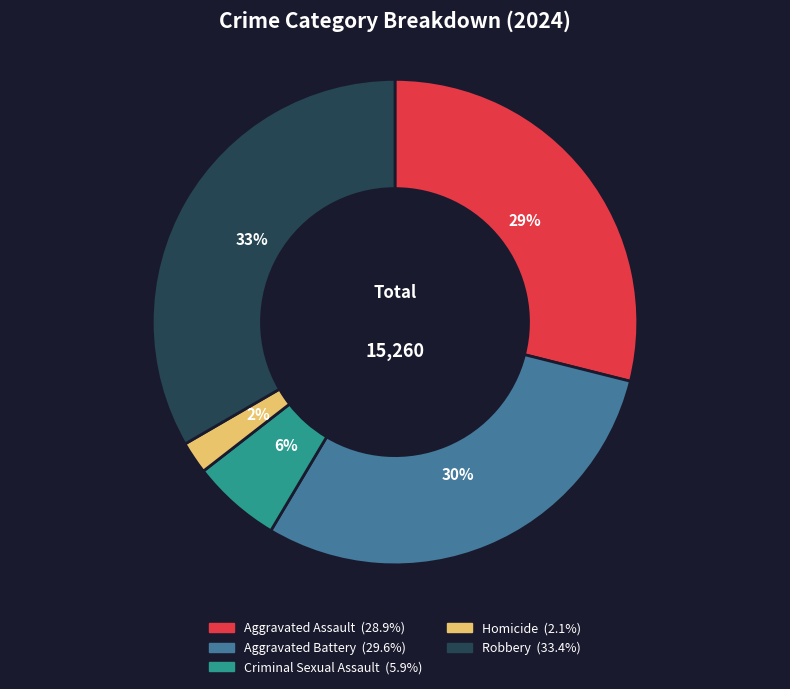

What is the smallest slice in the pie chart?

Homicide